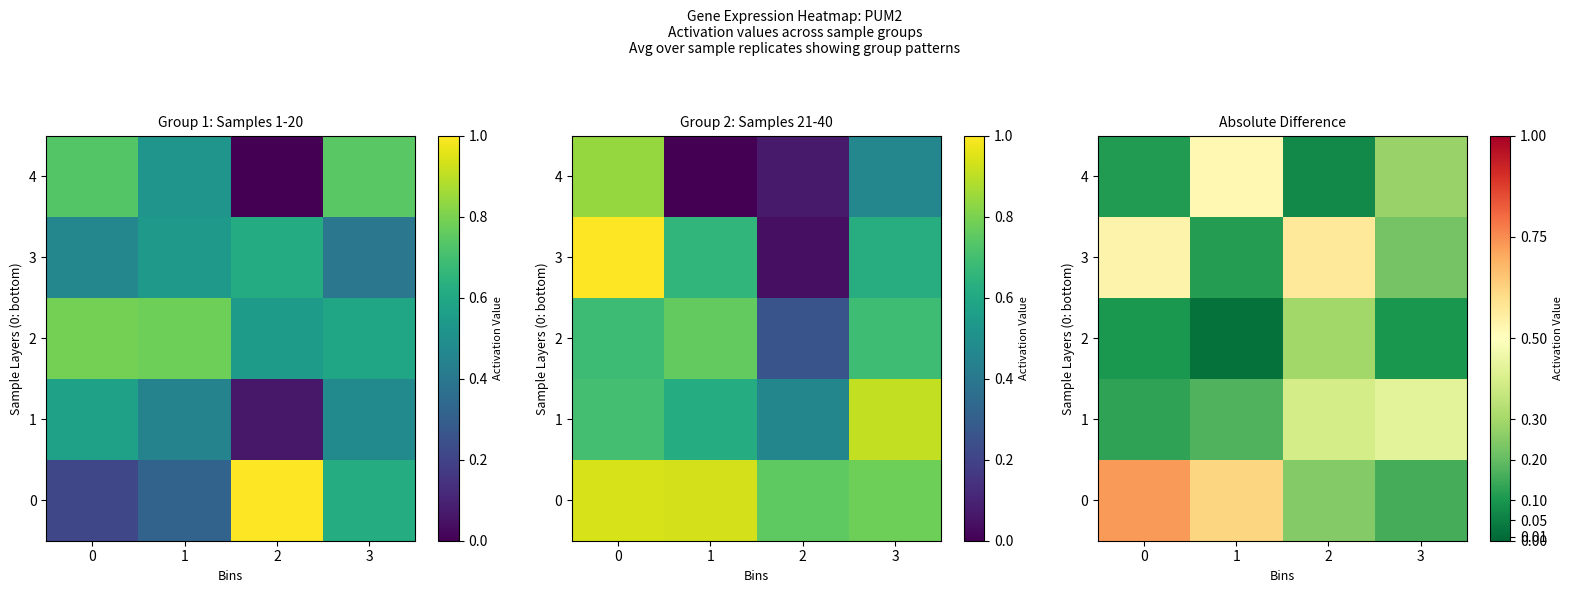

At 1, list the series in order from smallest to largest.

2, 3, 1, 4, 0